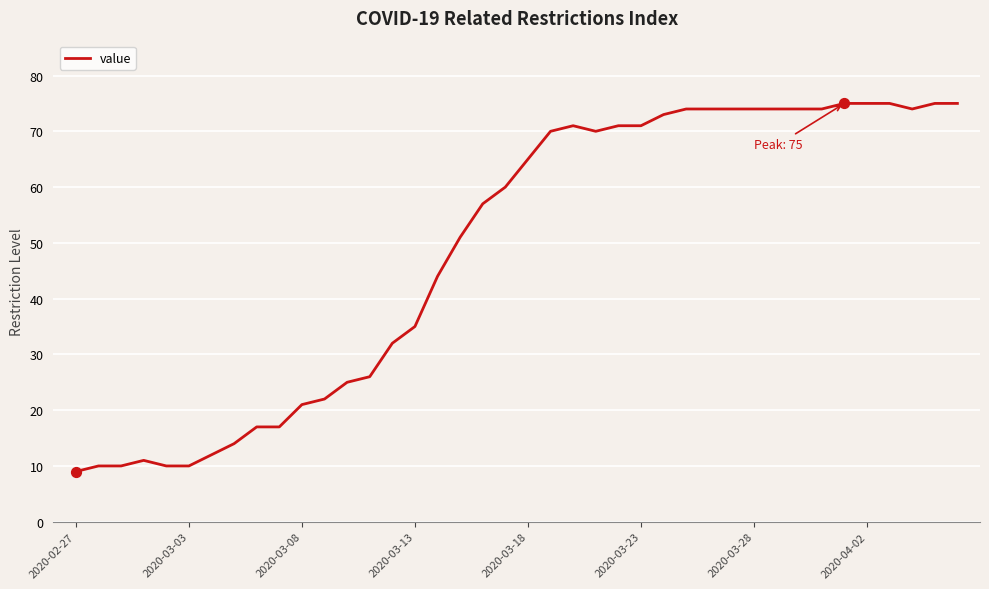

What is the greatest value displayed?

75